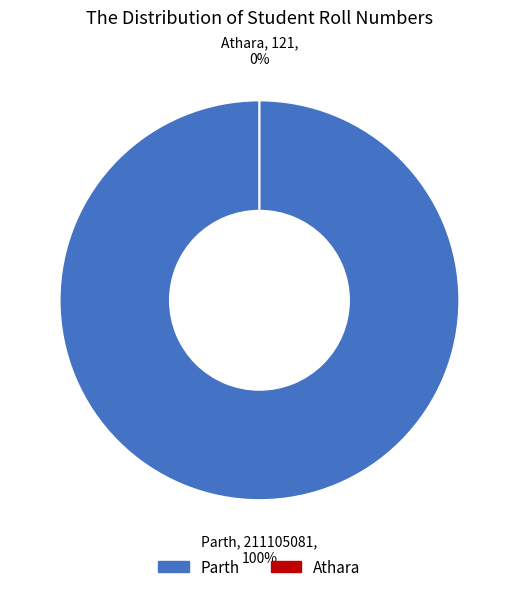

Does Parth represent more than half of the total?

Yes